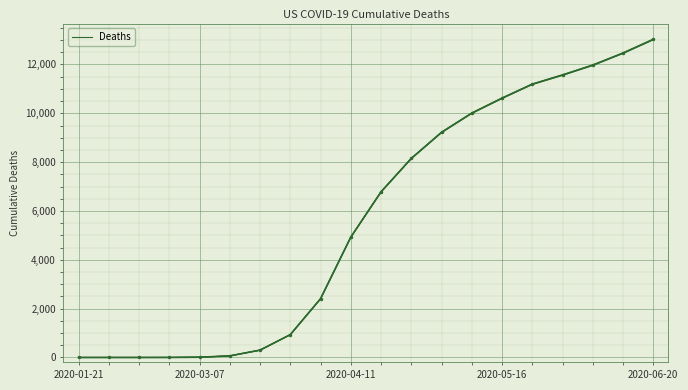

Approximately how many times larger is the value at 2020-05-16 compared to 2020-06-20?

0.8